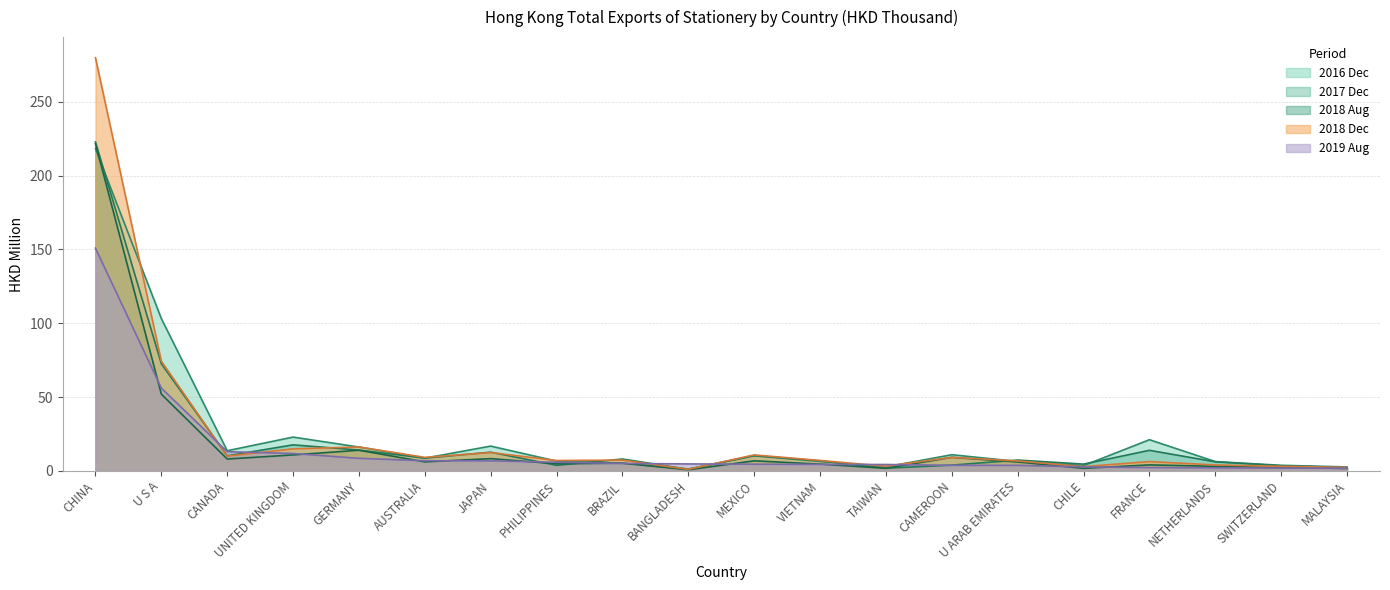

Reading right to left, extract all data points from this chart.

201612: MALAYSIA=2.6	SWITZERLAND=3.7	NETHERLANDS=6.2	FRANCE=21.1	CHILE=3.5	U ARAB EMIRATES=6.3	CAMEROON=10.9	TAIWAN=2.7	VIETNAM=6.4	MEXICO=10.2	BANGLADESH=1.2	BRAZIL=5.2	PHILIPPINES=6.6	JAPAN=16.7	AUSTRALIA=8.6	GERMANY=16.1	UNITED KINGDOM=22.8	CANADA=13.6	U S A=103.1	CHINA=218.2
201712: MALAYSIA=2.2	SWITZERLAND=3.4	NETHERLANDS=6.1	FRANCE=13.9	CHILE=4.5	U ARAB EMIRATES=7.3	CAMEROON=3.8	TAIWAN=1.8	VIETNAM=6.8	MEXICO=10.3	BANGLADESH=1.1	BRAZIL=8.0	PHILIPPINES=3.7	JAPAN=12.6	AUSTRALIA=8.6	GERMANY=14.1	UNITED KINGDOM=17.6	CANADA=10.1	U S A=72.5	CHINA=222.8
201808: MALAYSIA=1.6	SWITZERLAND=2.2	NETHERLANDS=3.0	FRANCE=4.0	CHILE=1.7	U ARAB EMIRATES=6.0	CAMEROON=9.1	TAIWAN=1.7	VIETNAM=4.5	MEXICO=6.8	BANGLADESH=0.7	BRAZIL=5.2	PHILIPPINES=4.8	JAPAN=8.3	AUSTRALIA=6.1	GERMANY=13.9	UNITED KINGDOM=10.8	CANADA=8.0	U S A=51.9	CHINA=221.6
201812: MALAYSIA=2.3	SWITZERLAND=3.0	NETHERLANDS=4.0	FRANCE=6.3	CHILE=2.9	U ARAB EMIRATES=6.7	CAMEROON=9.1	TAIWAN=3.1	VIETNAM=7.0	MEXICO=10.8	BANGLADESH=1.0	BRAZIL=7.3	PHILIPPINES=7.0	JAPAN=12.4	AUSTRALIA=9.1	GERMANY=16.2	UNITED KINGDOM=14.9	CANADA=9.9	U S A=74.3	CHINA=279.8
201908: MALAYSIA=1.8	SWITZERLAND=1.8	NETHERLANDS=2.0	FRANCE=2.2	CHILE=2.7	U ARAB EMIRATES=3.7	CAMEROON=3.7	TAIWAN=4.3	VIETNAM=4.4	MEXICO=4.5	BANGLADESH=4.7	BRAZIL=5.0	PHILIPPINES=5.8	JAPAN=6.7	AUSTRALIA=6.8	GERMANY=8.5	UNITED KINGDOM=11.7	CANADA=13.0	U S A=56.1	CHINA=150.8